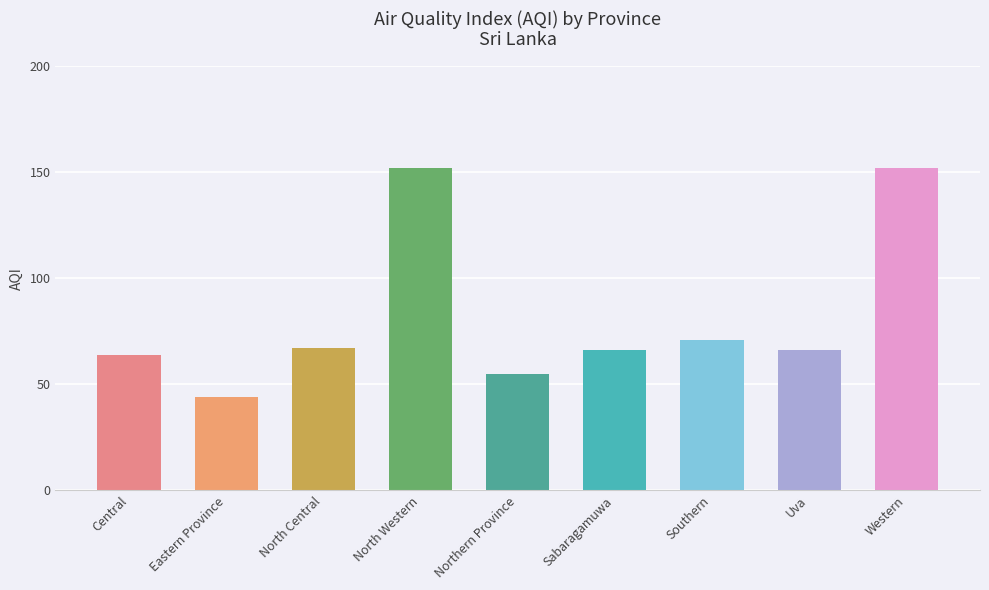

What is the change in value from Eastern Province to North Western?

+108